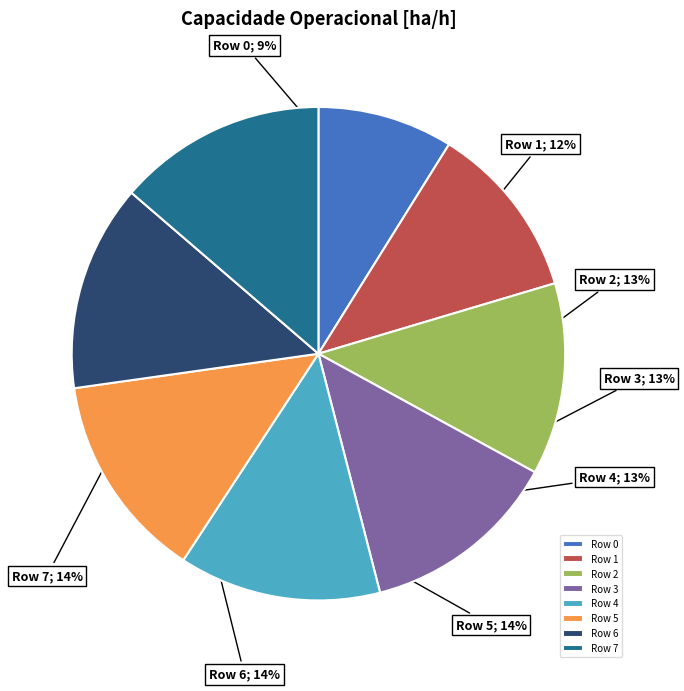

To the nearest percent, what is the average slice percentage?

12%